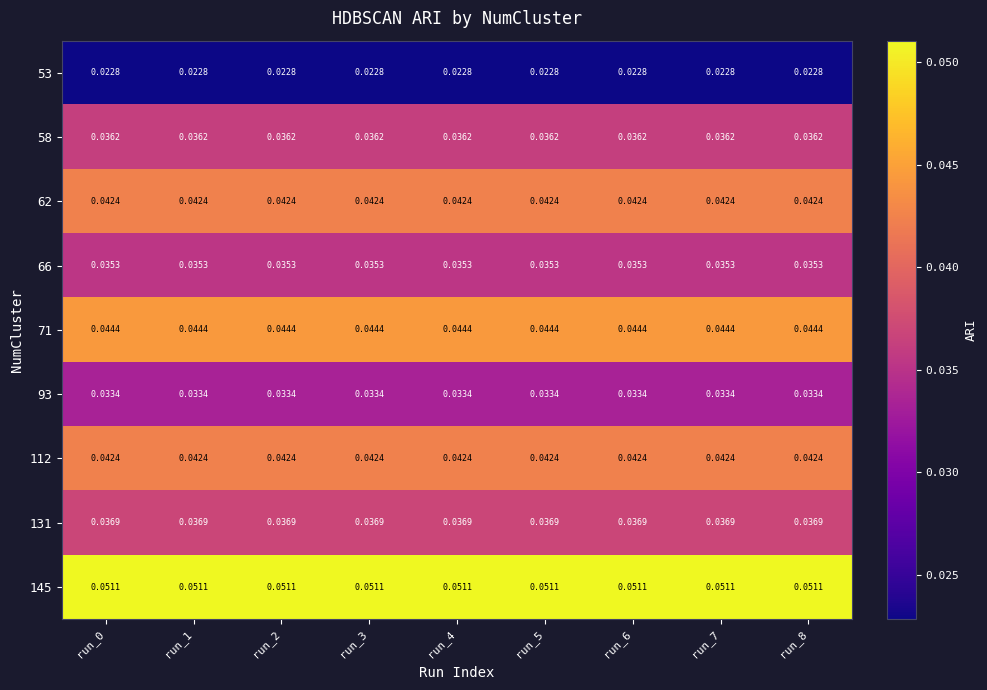

Is the value of 131 at run_0 greater than the value of 62 at run_2?

No